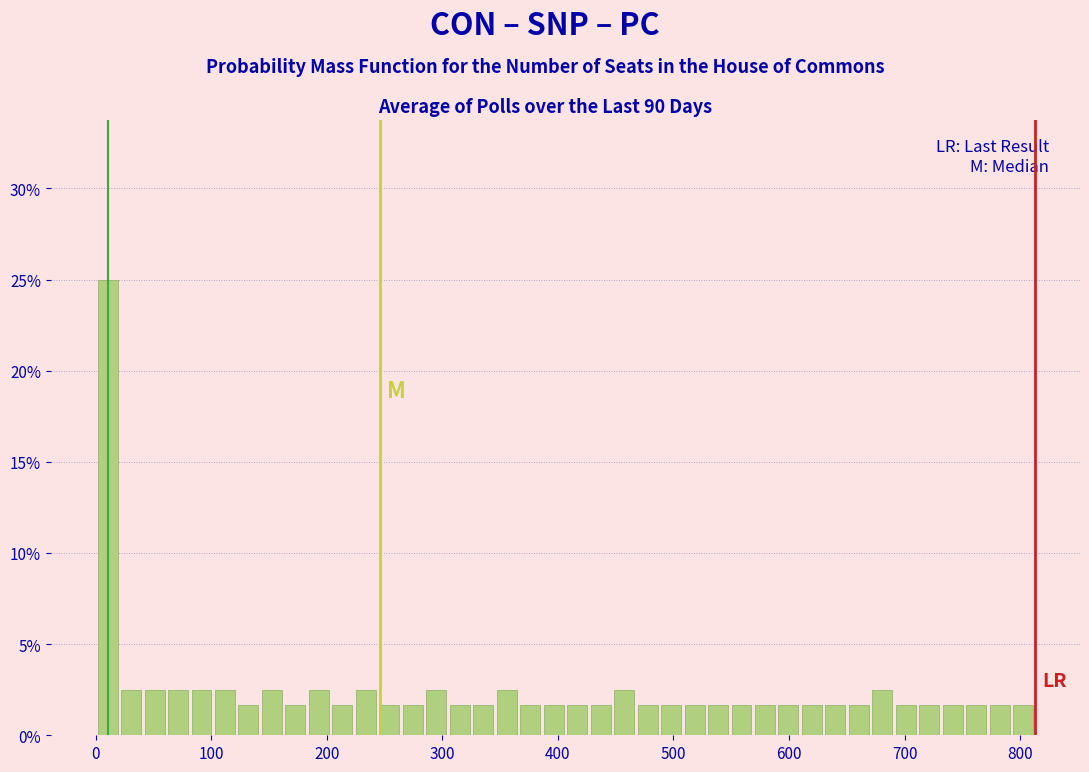

Around what value on the x-axis is the tallest bar? Give the approximate position of its centre, as read against the axis.

10